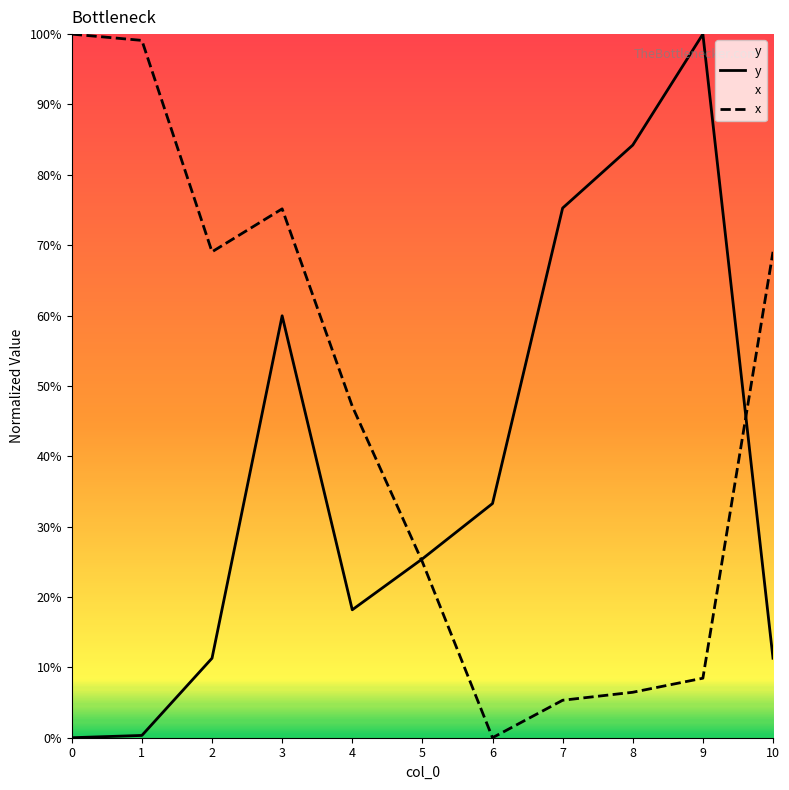

What is the average value of the x series?

0.5